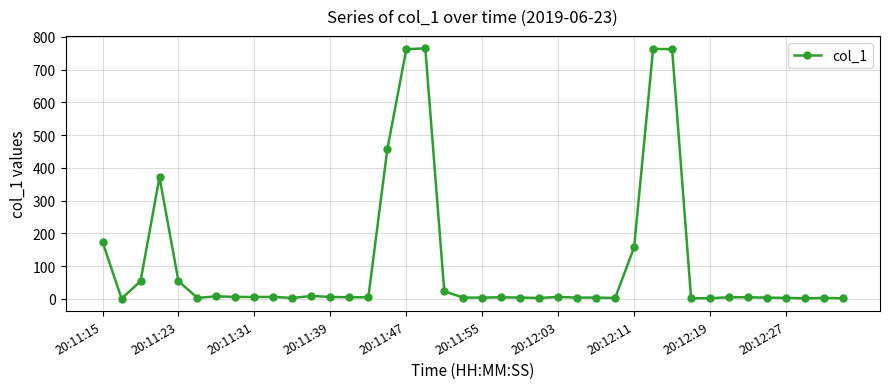

What is the difference between the second highest and minimum values?

762.5